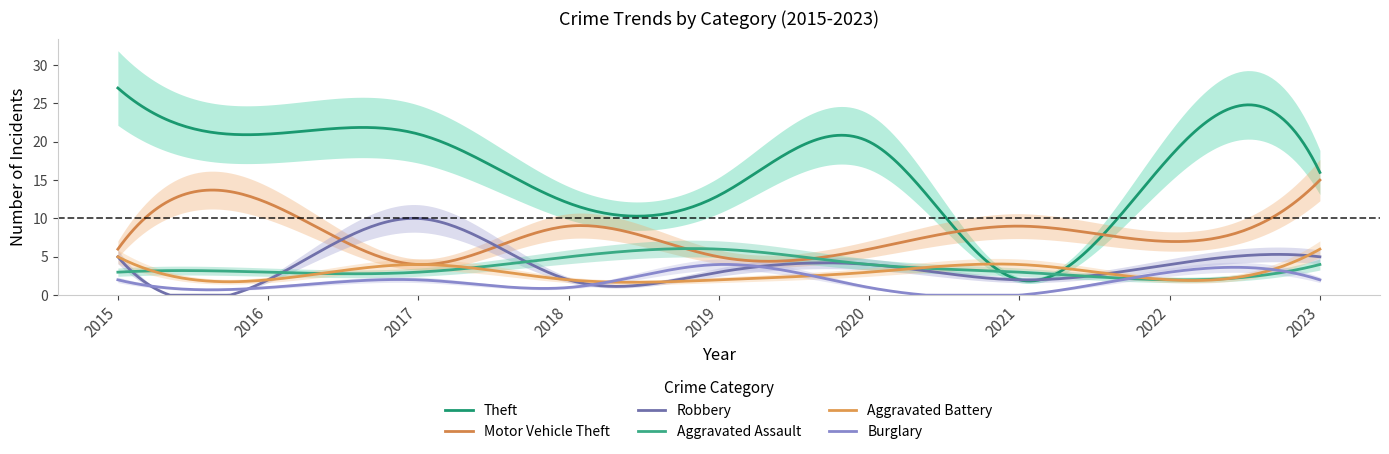

How many values in the Motor Vehicle Theft series exceed 7?

4